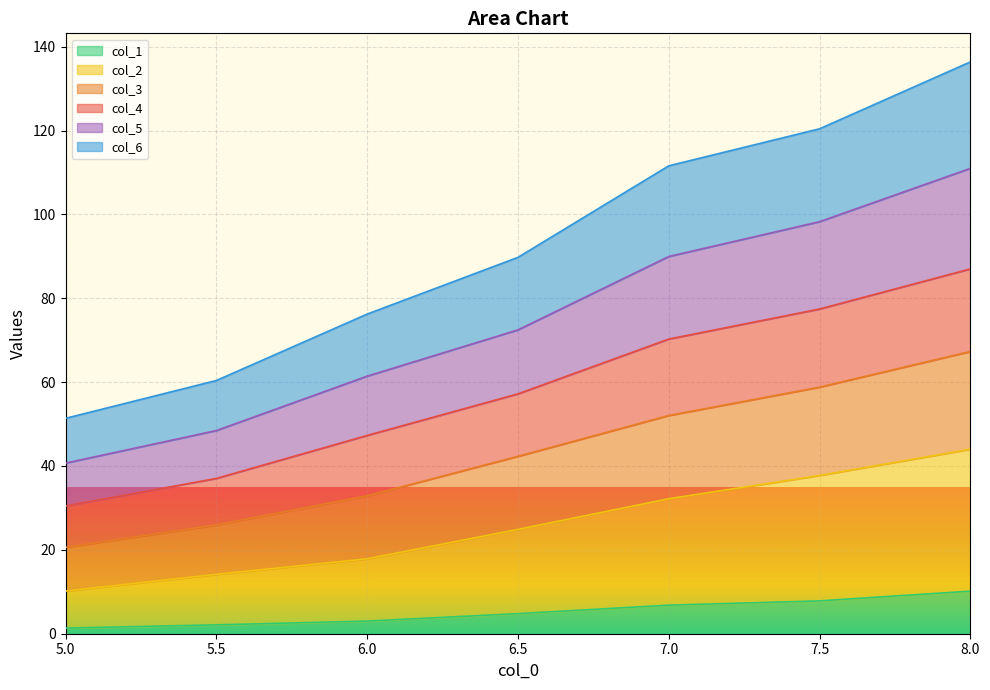

What is the label of the 6th point from the left?

7.5